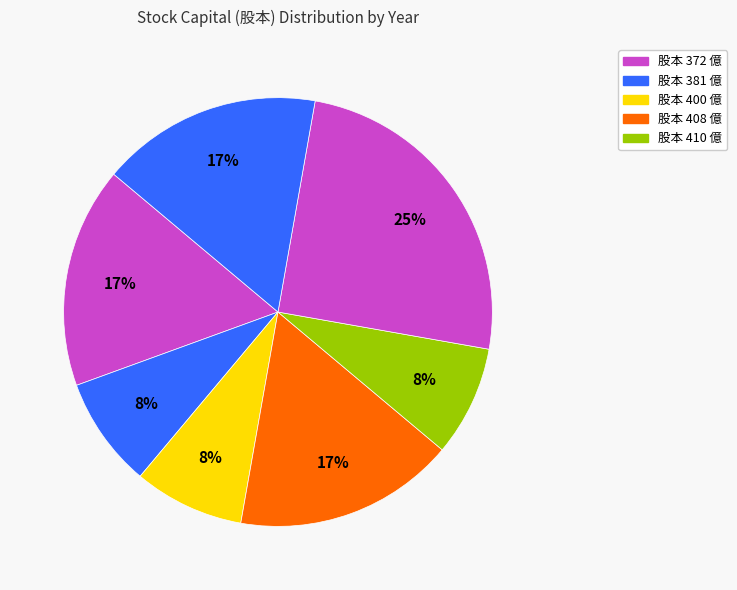

How many segments does this pie chart have?

7